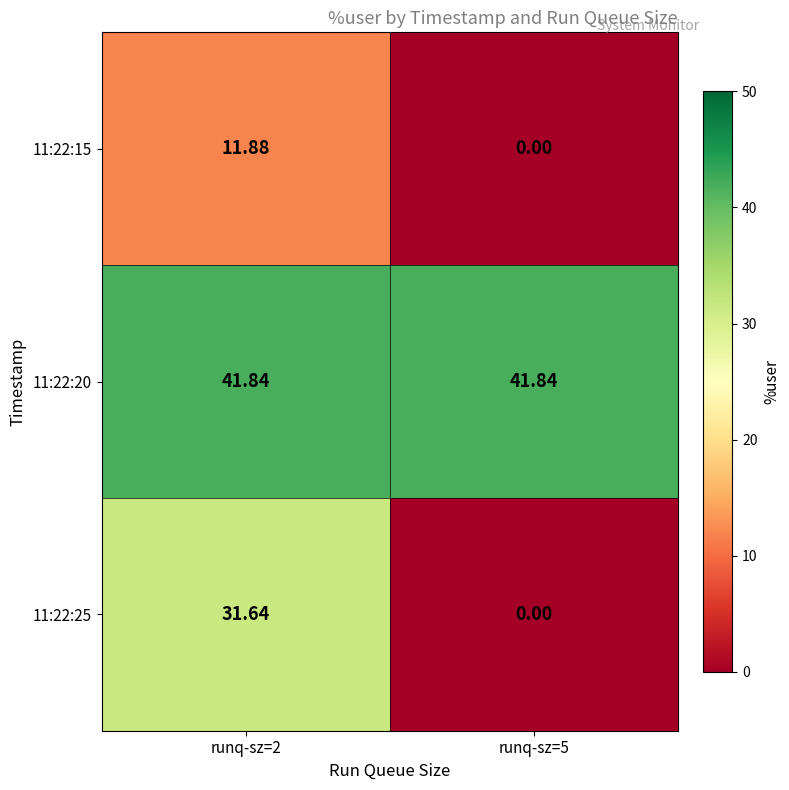

Is the value of 11:22:25 at runq-sz=2 greater than the value of 11:22:20 at runq-sz=5?

No